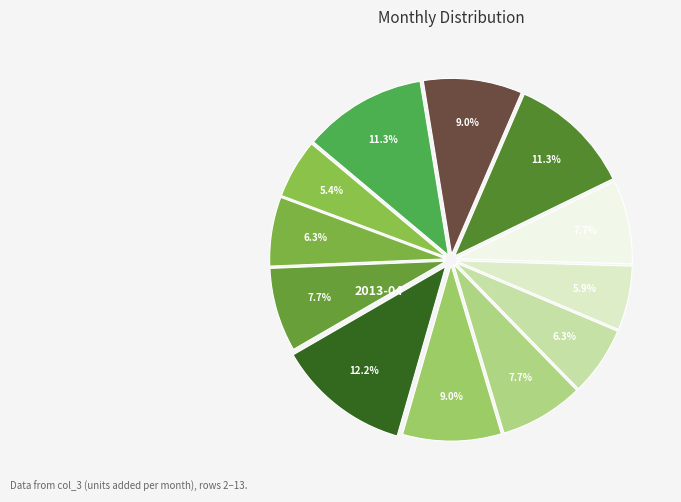

Count the number of slices in the pie.

12